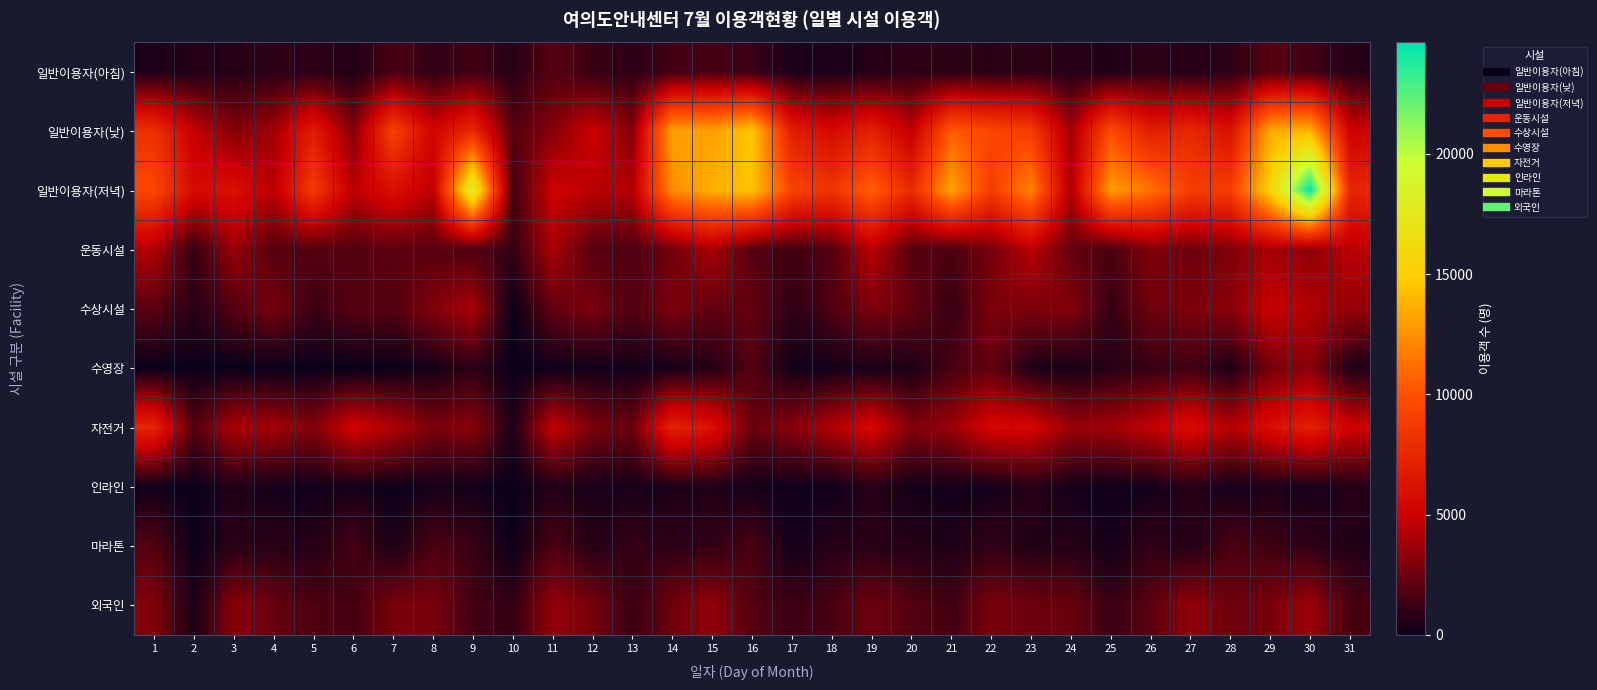

At 31, list the series in order from smallest to largest.

수영장, 마라톤, 인라인, 일반이용자(아침), 외국인, 수상시설, 운동시설, 자전거, 일반이용자(낮), 일반이용자(저녁)